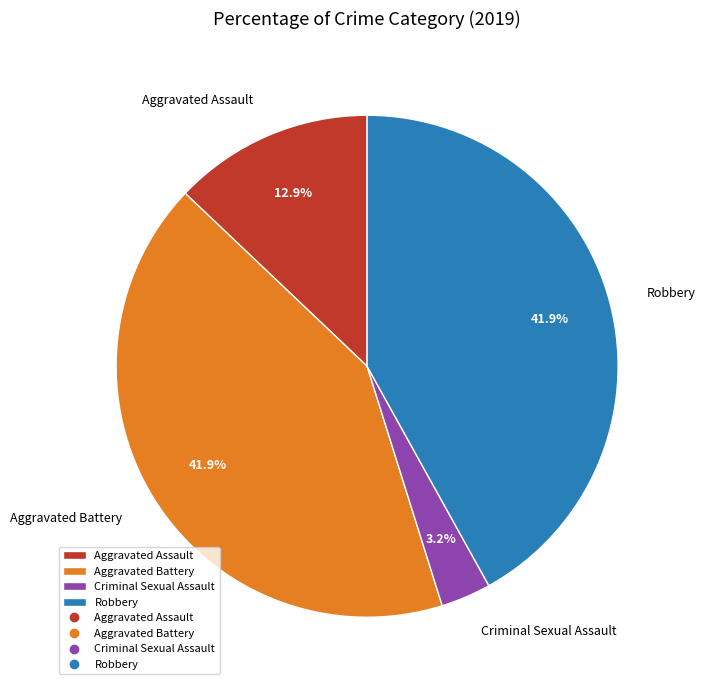

How many slices are in this pie chart?

4